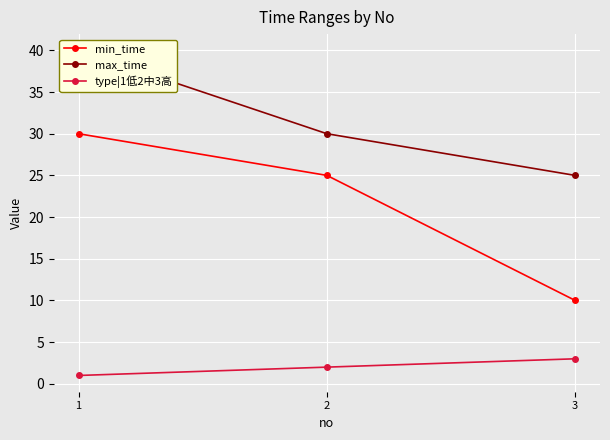

Which category has the highest value in the min_time series?

1